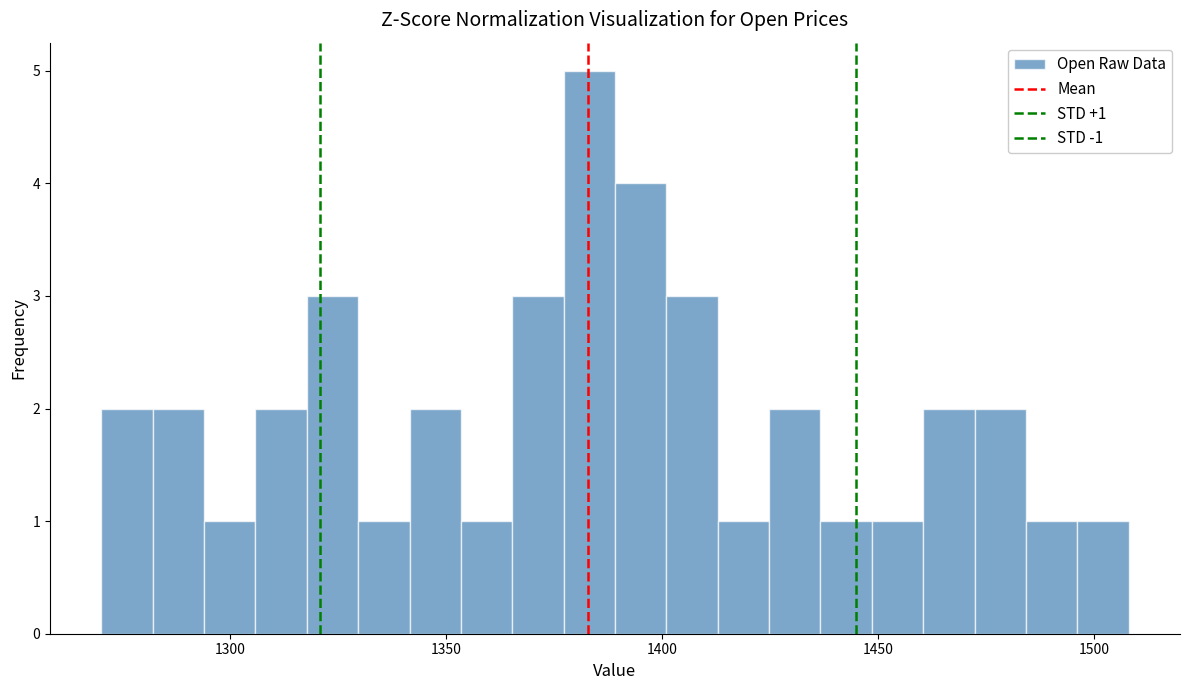

Around what value on the x-axis is the tallest bar? Give the approximate position of its centre, as read against the axis.

1385